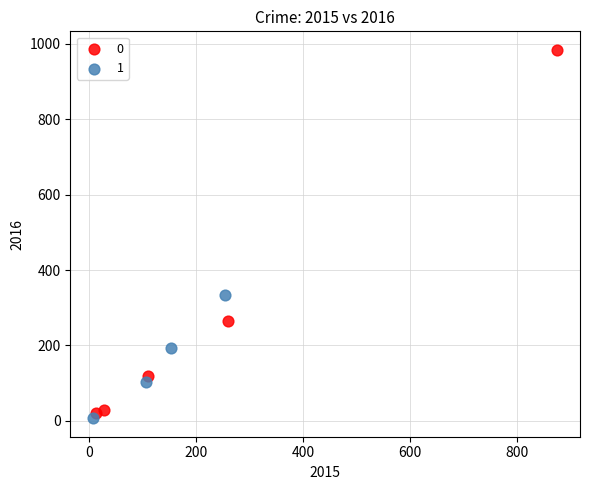

Which series contains the highest Y value?

0